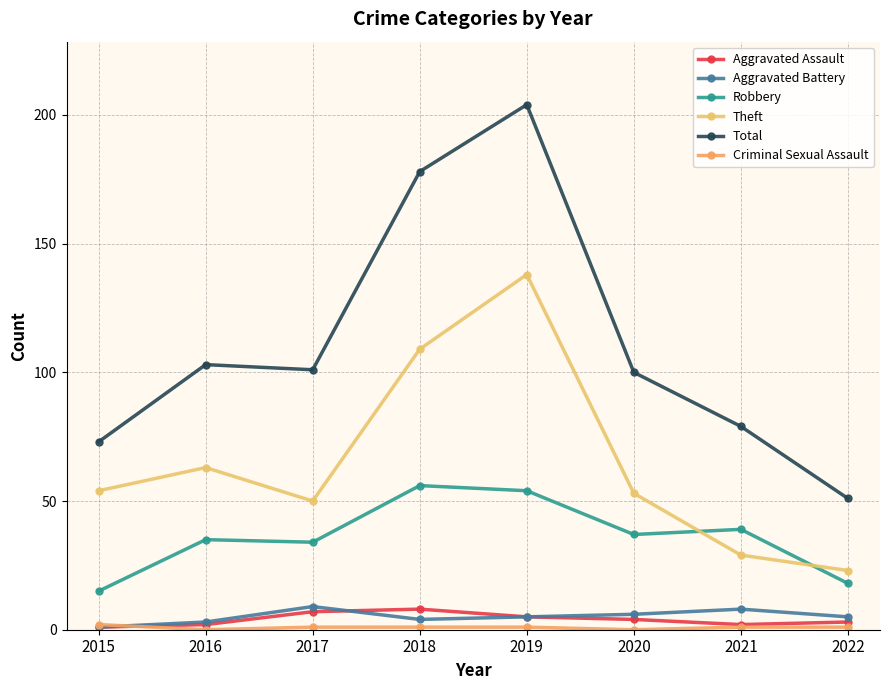

What is the difference between the second highest and minimum values in the Total series?

127